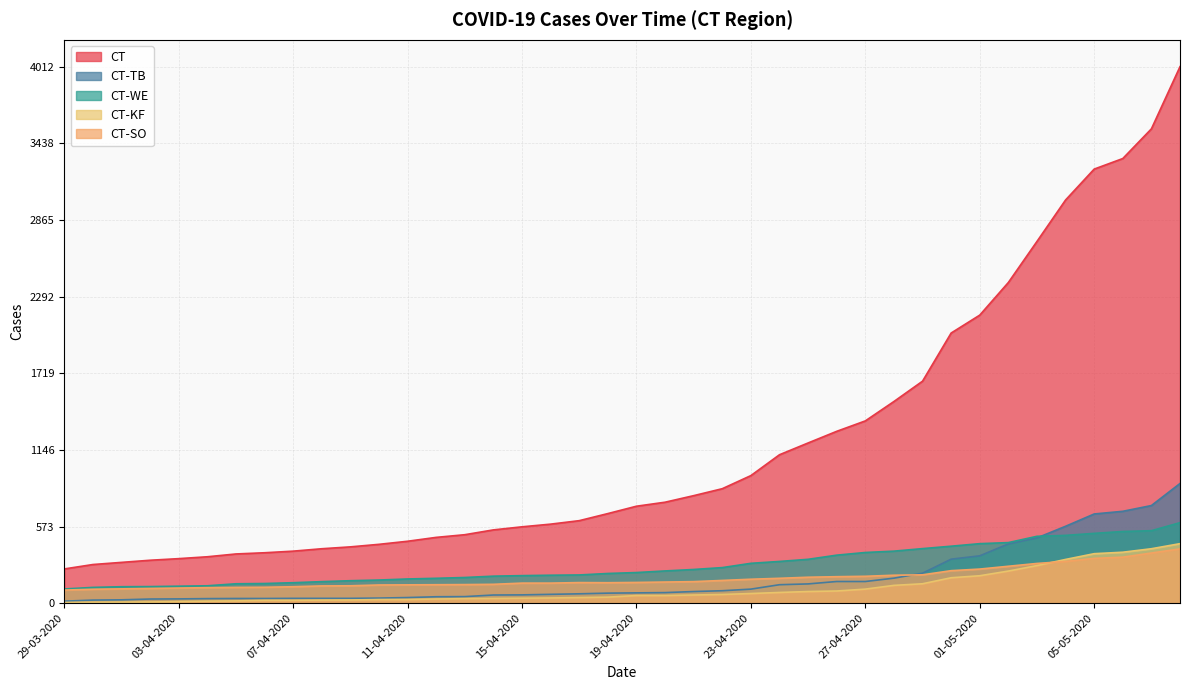

What is the sum of the CT values at 15-04-2020 and 27-04-2020?

1934